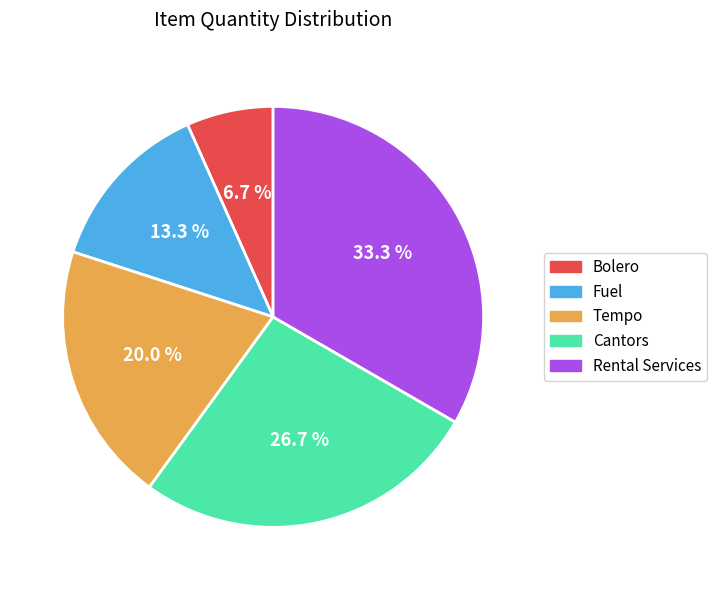

Is it true that Fuel is 13% of the pie?

True